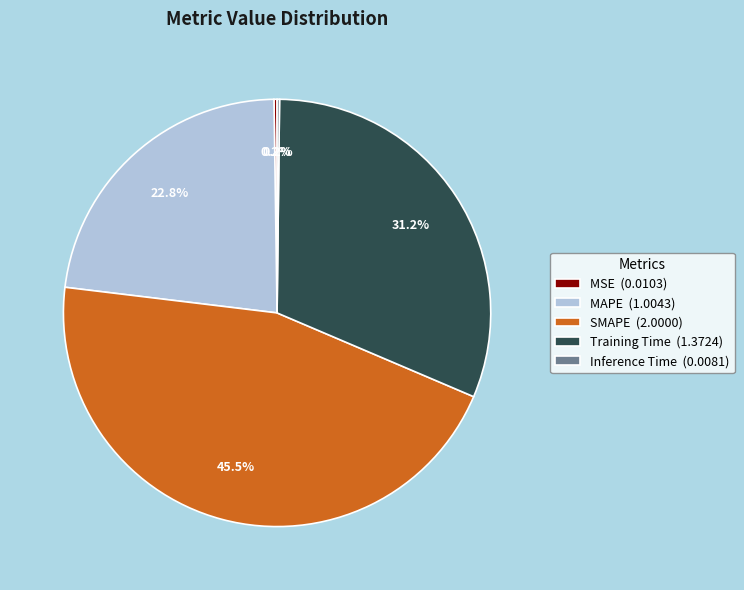

The SMAPE slice represents 54% of the pie. True or false?

False